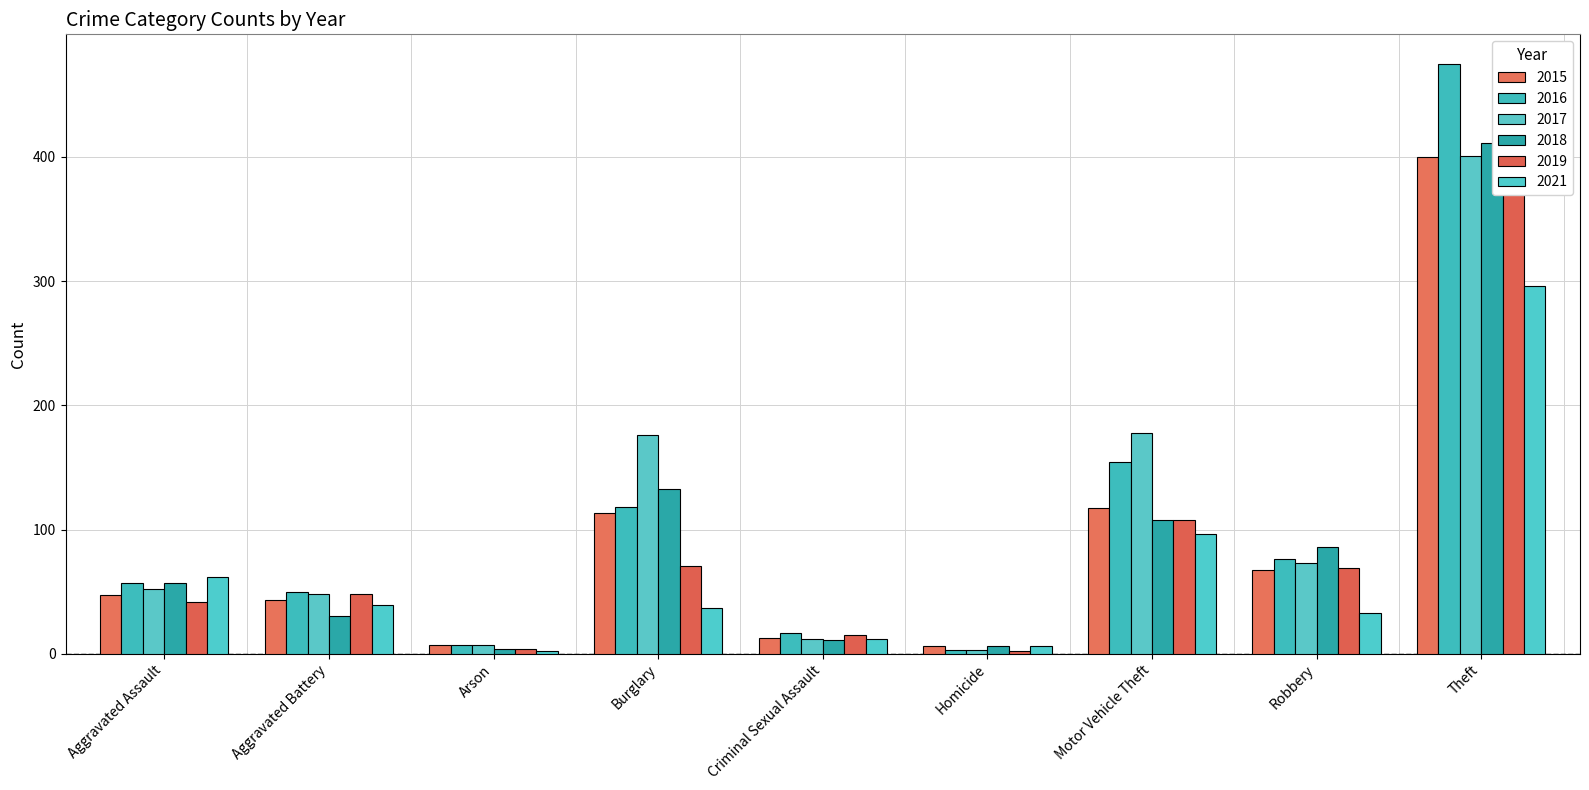

How many bars are there in total?

54